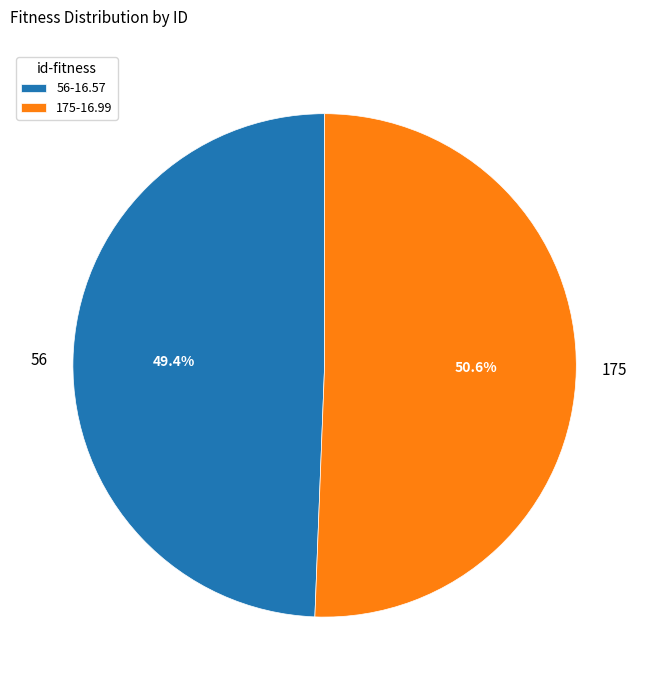

Combined, do 175 and 56 account for over 50%?

Yes